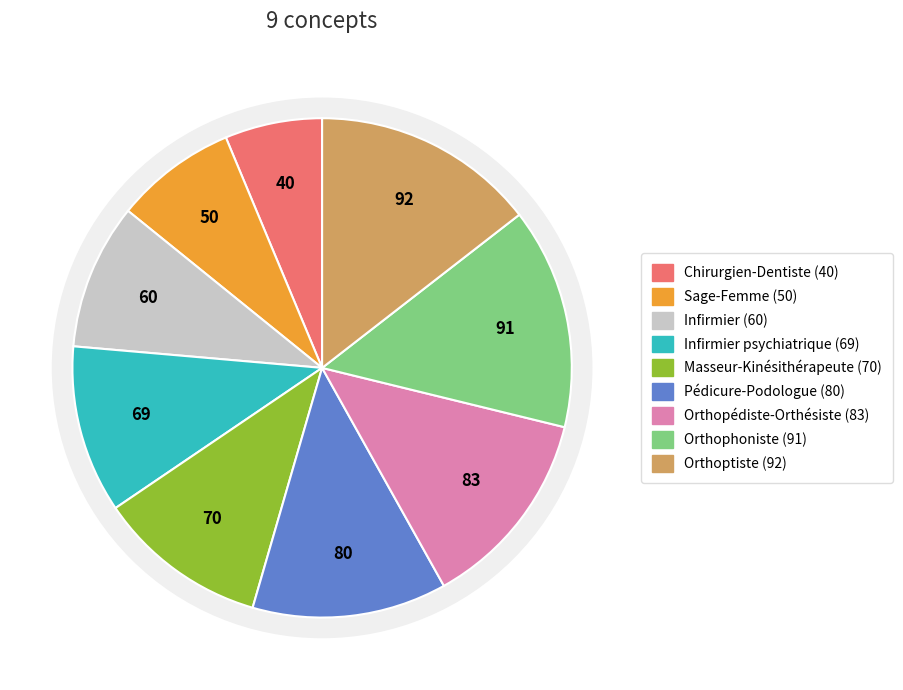

Is there any slice that represents more than half of the pie?

No